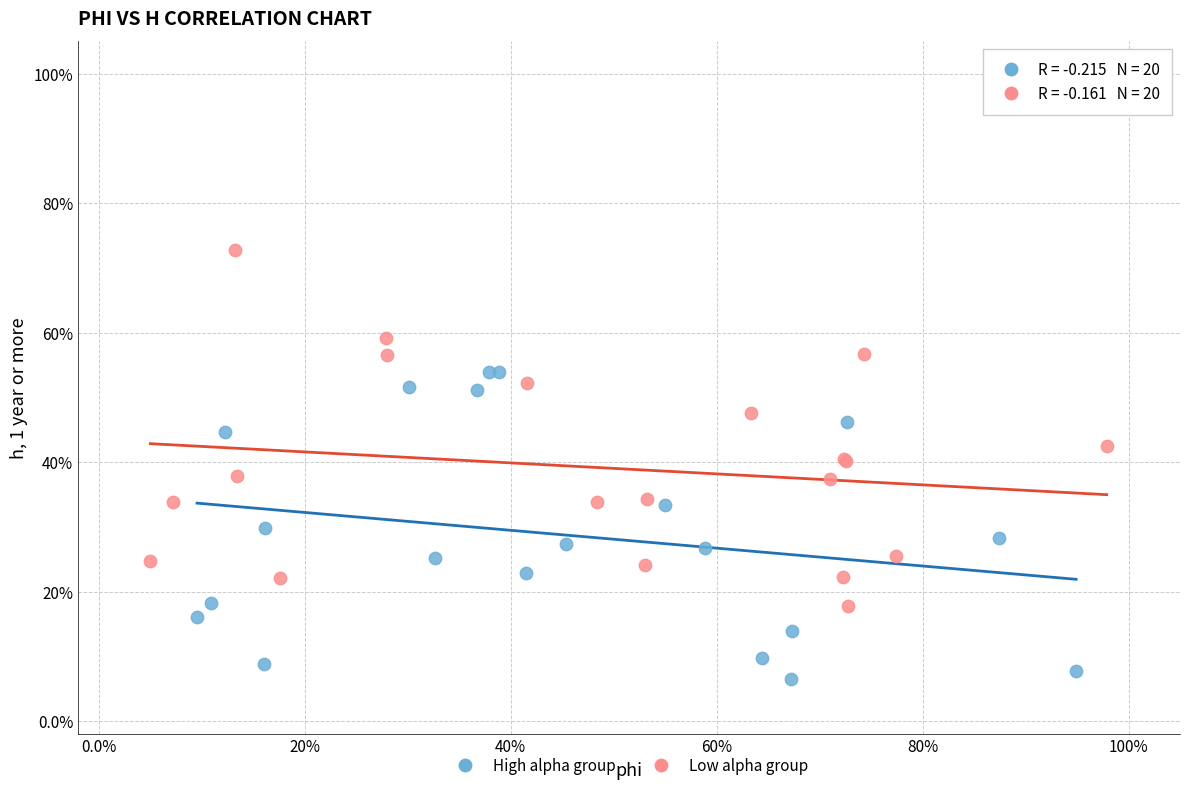

Which series reaches the minimum Y coordinate?

High alpha group